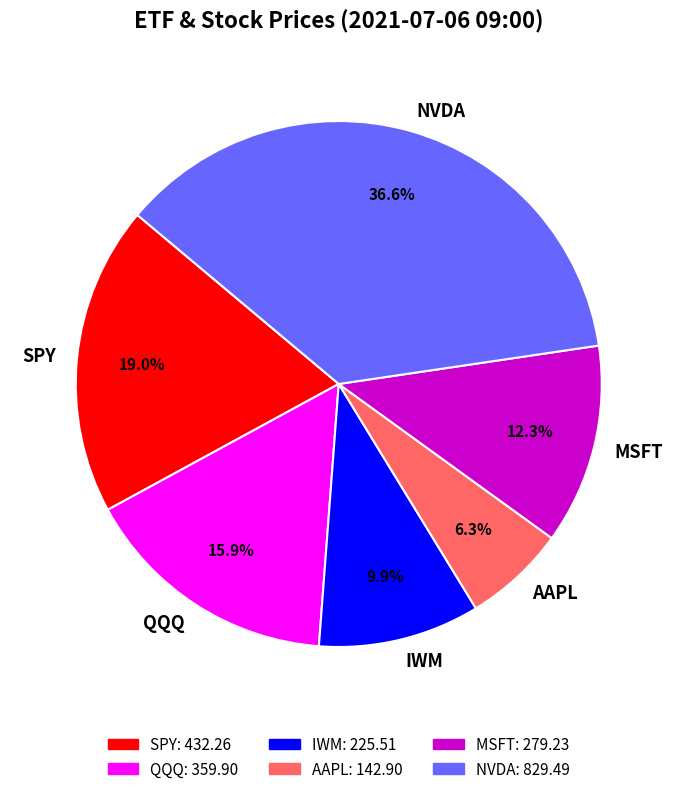

How many slices are in this pie chart?

6